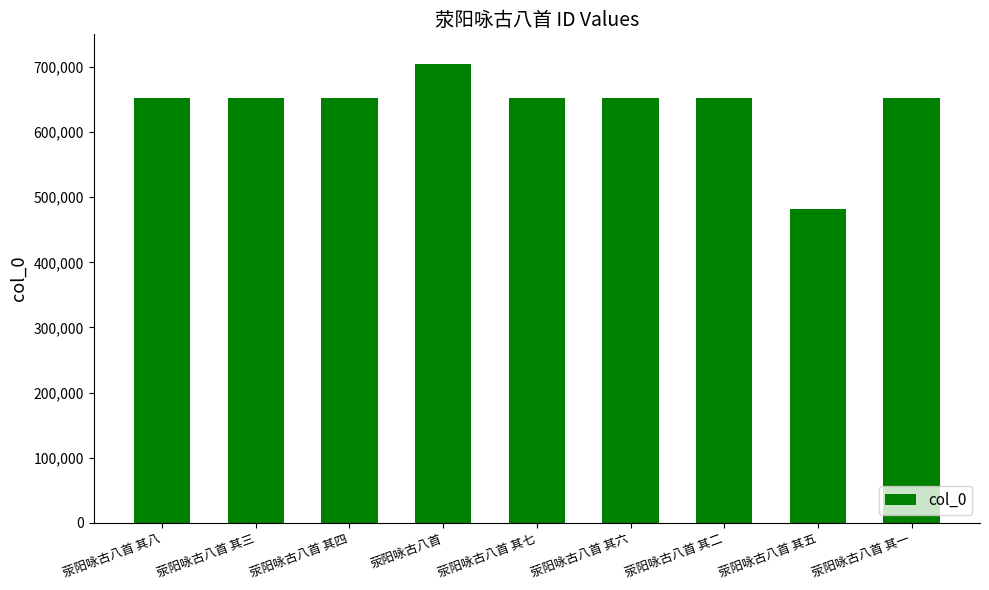

Are the bars horizontal?

No